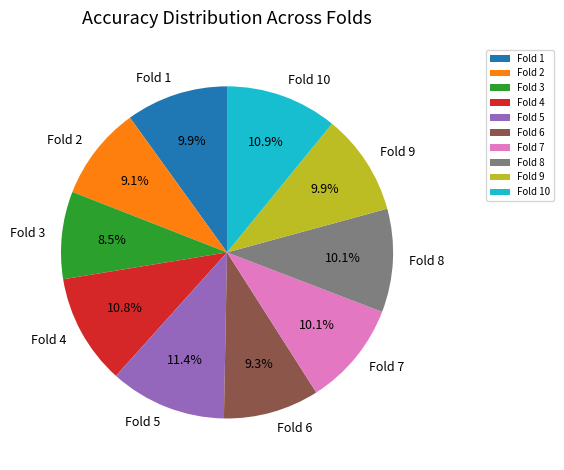

Which category has the smallest portion of the pie?

Fold 3